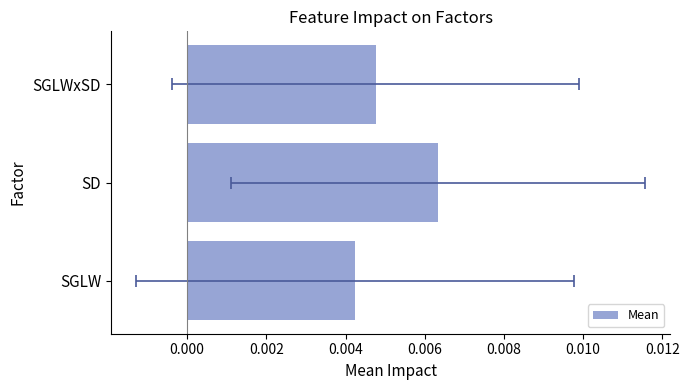

What position from the left is SD?

2